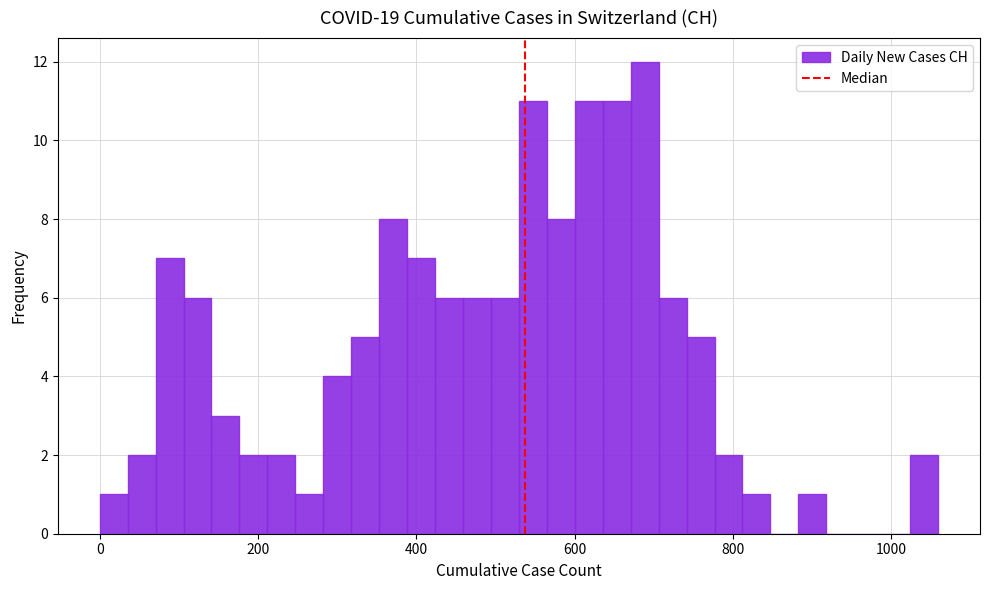

Around what value on the x-axis is the tallest bar? Give the approximate position of its centre, as read against the axis.

680